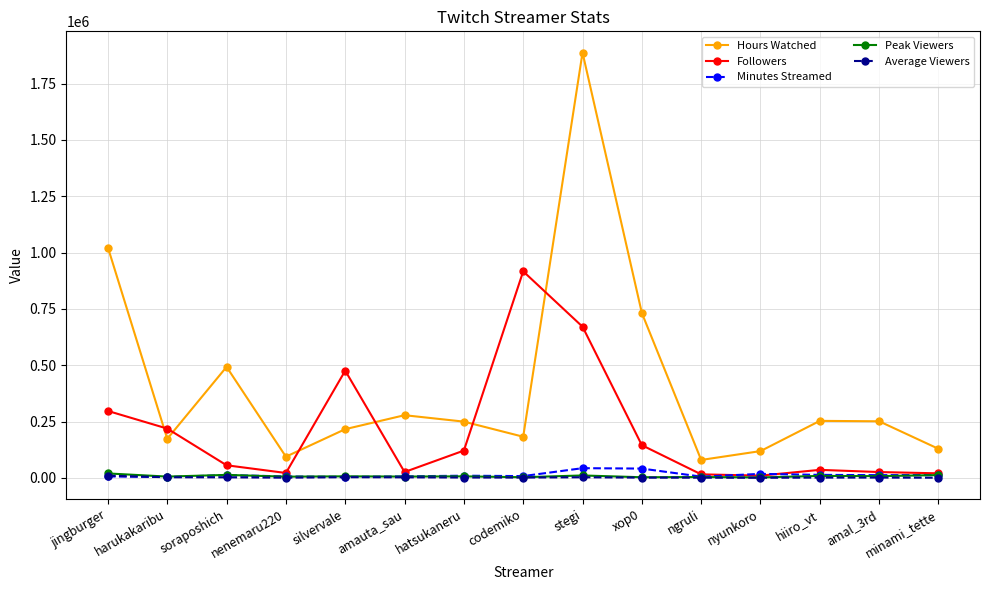

Does the chart have visible grid lines?

Yes